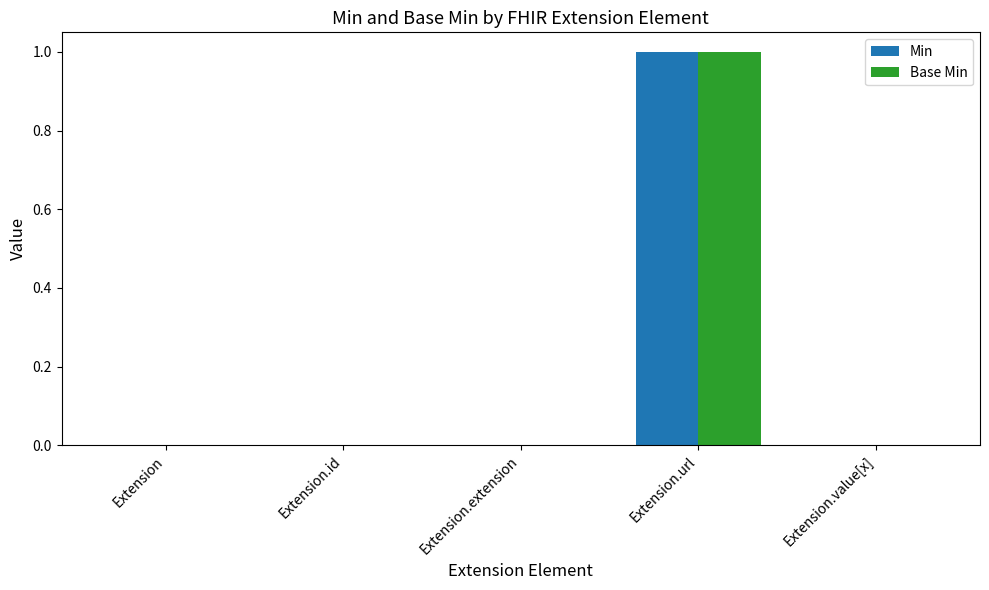

The Base Min series shows 1 at Extension.url. True or false?

True